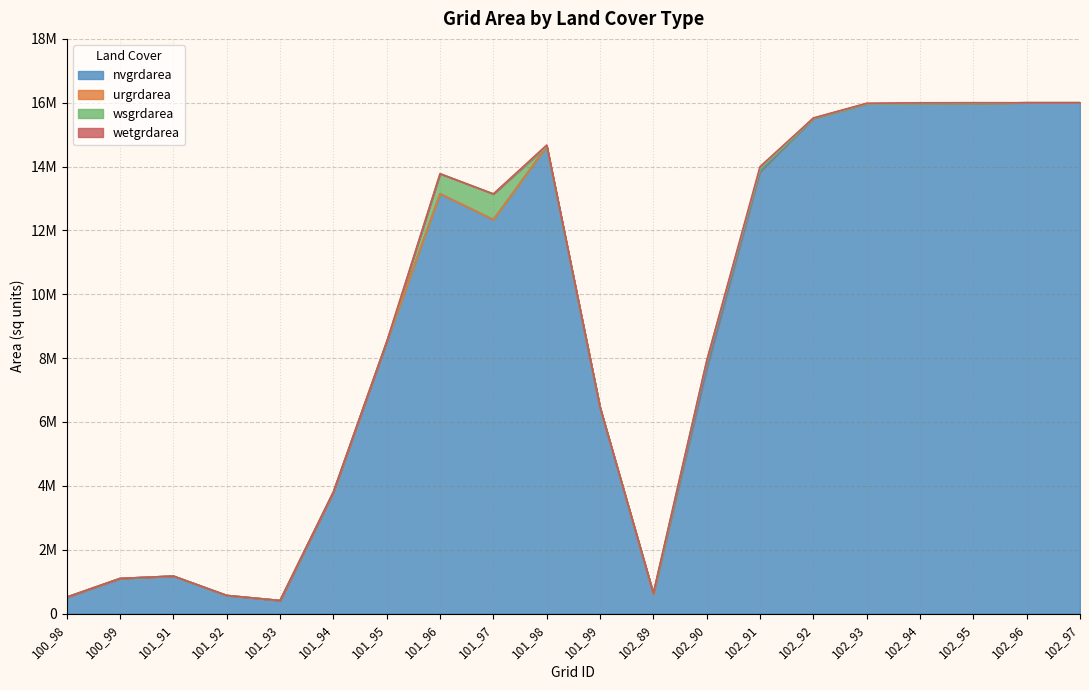

What is the difference between the maximum and minimum values in the wetgrdarea series?

81000